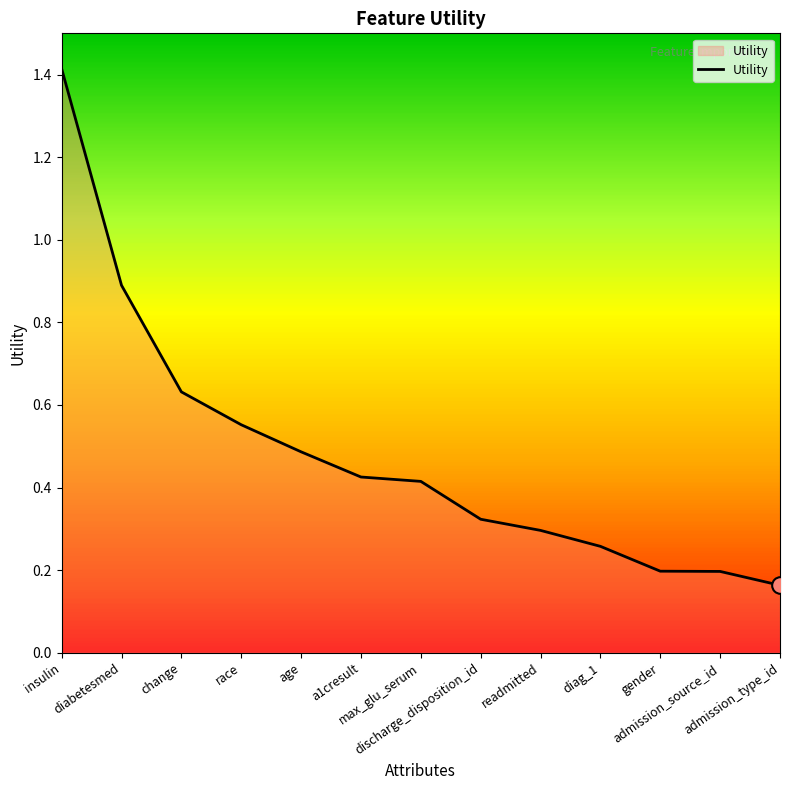

Does the chart have visible grid lines?

No